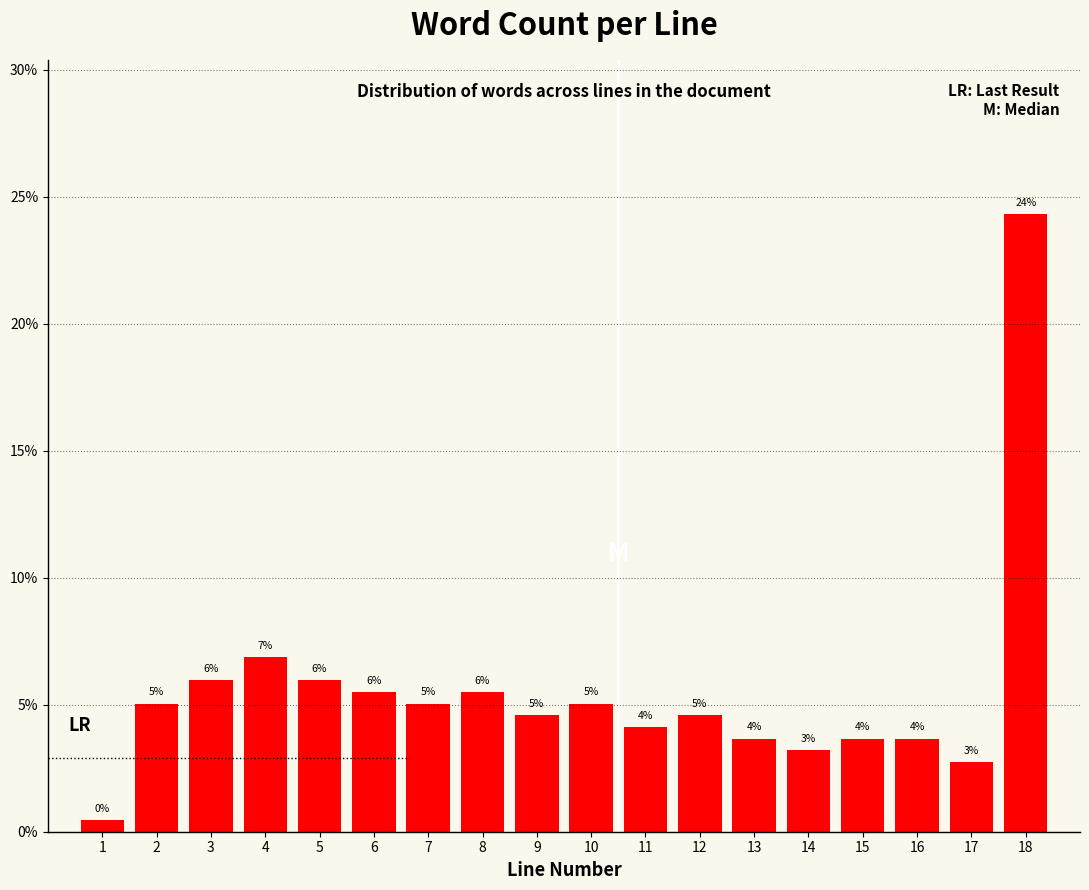

Between 18 and 6, which is larger?

18